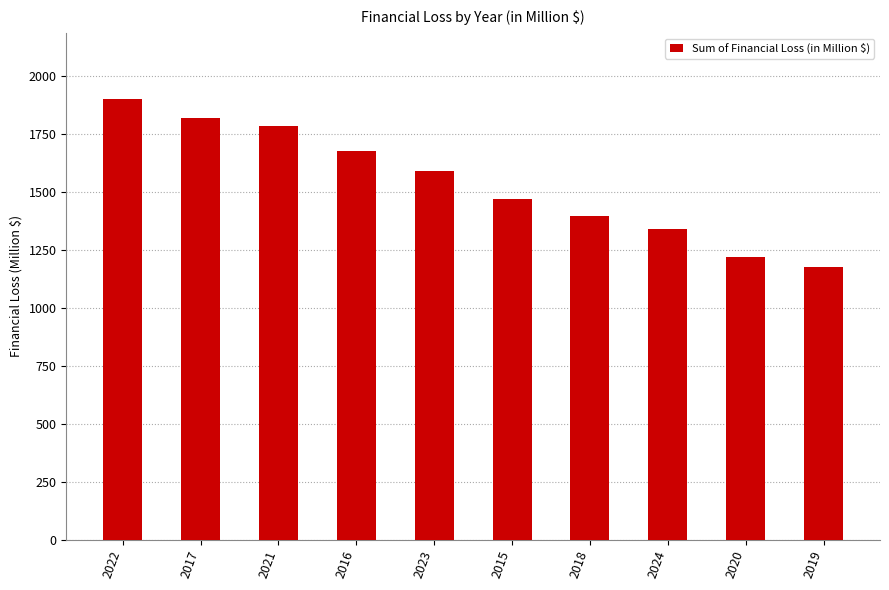

What is the label of the 10th bar from the left?

2019